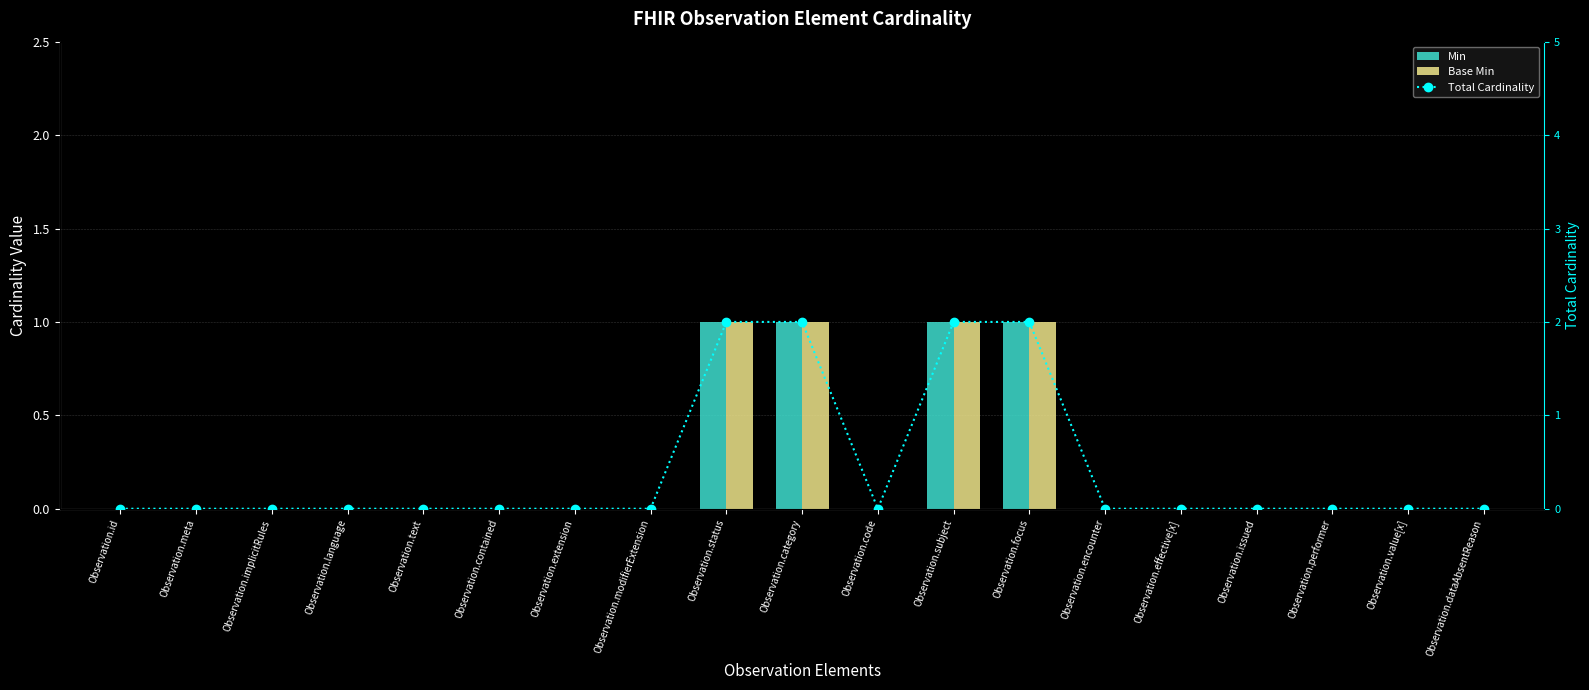

At how many categories does at least one series exceed 0?

4